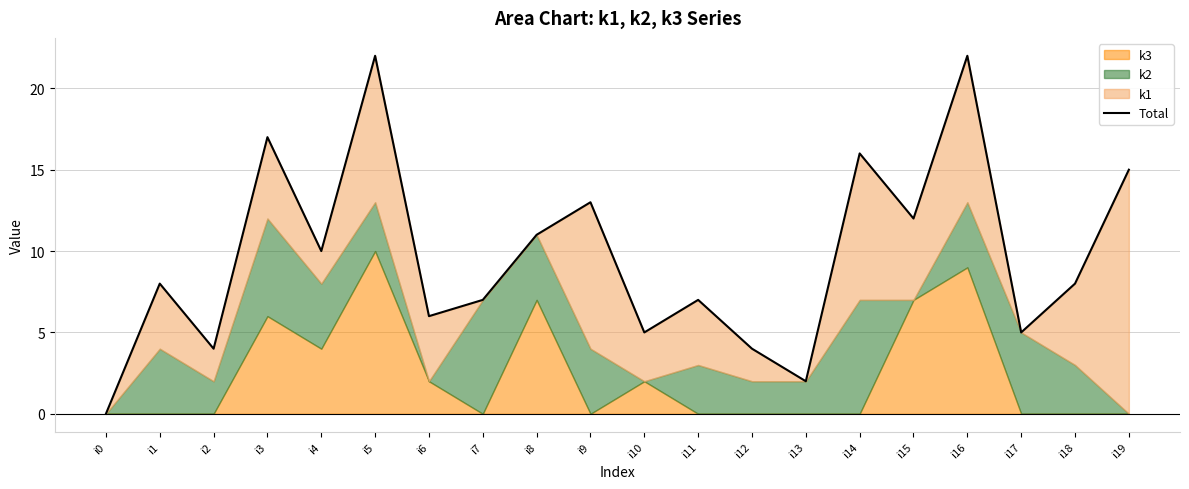

Is it true that the value at i11 is 12?

False